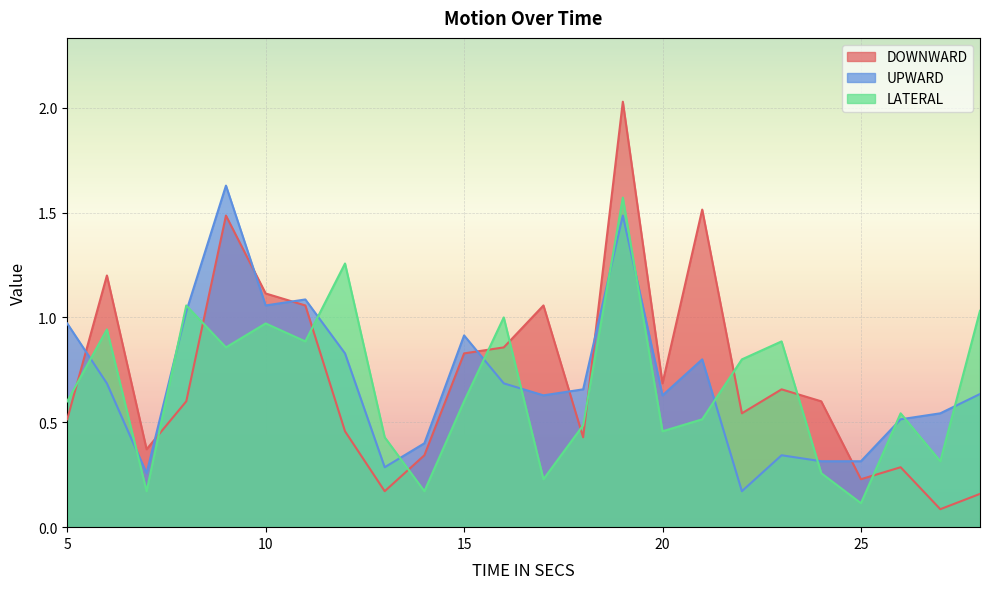

Which series has the largest range (max minus min)?

DOWNWARD